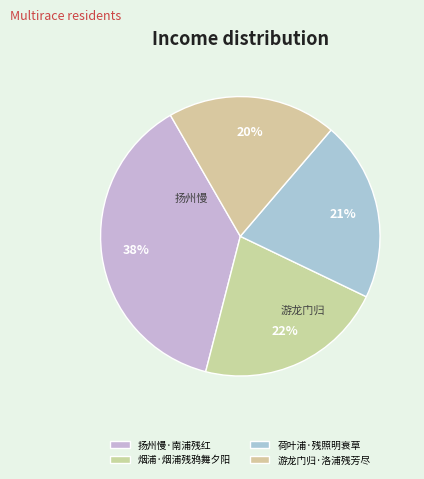

To the nearest percent, what portion does 扬州慢·南浦残红 represent?

38%